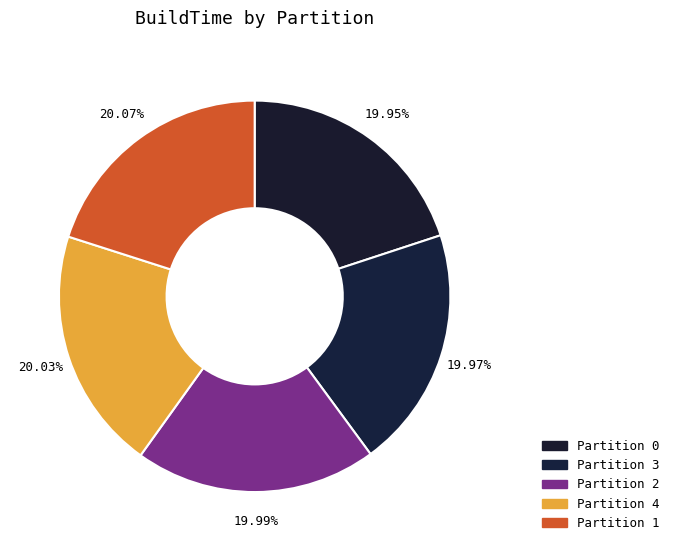

The Partition 0 slice represents 10% of the pie. True or false?

False